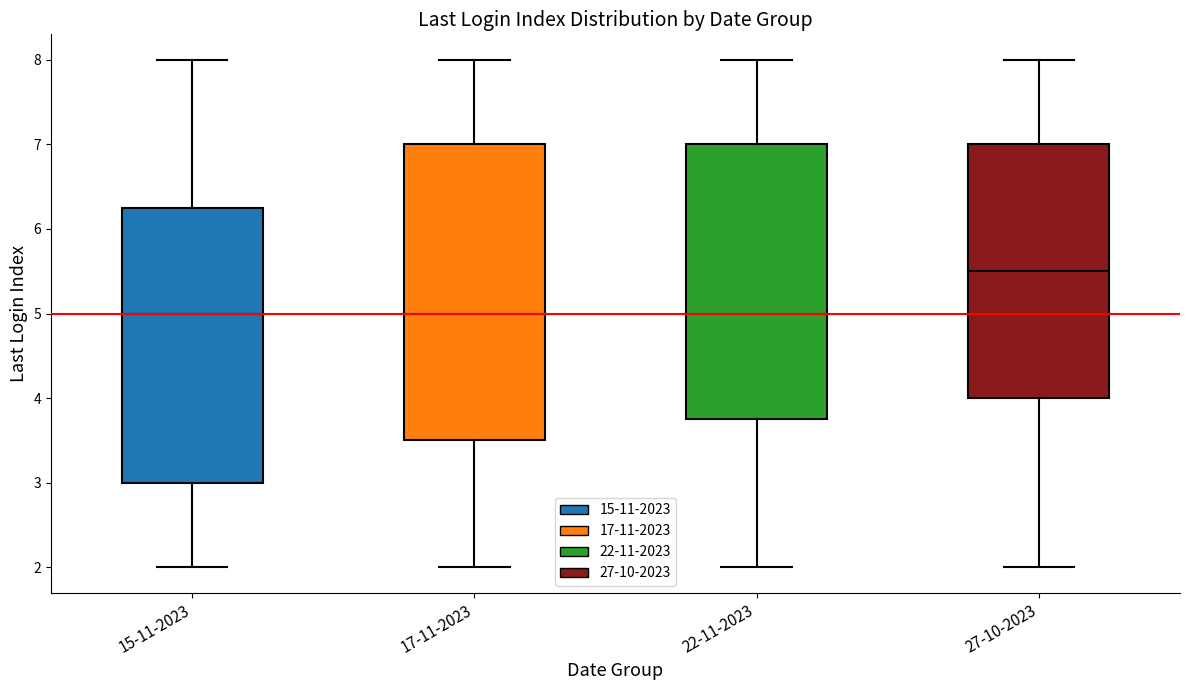

Which box is the tallest, from its lower edge to its upper edge?

17-11-2023